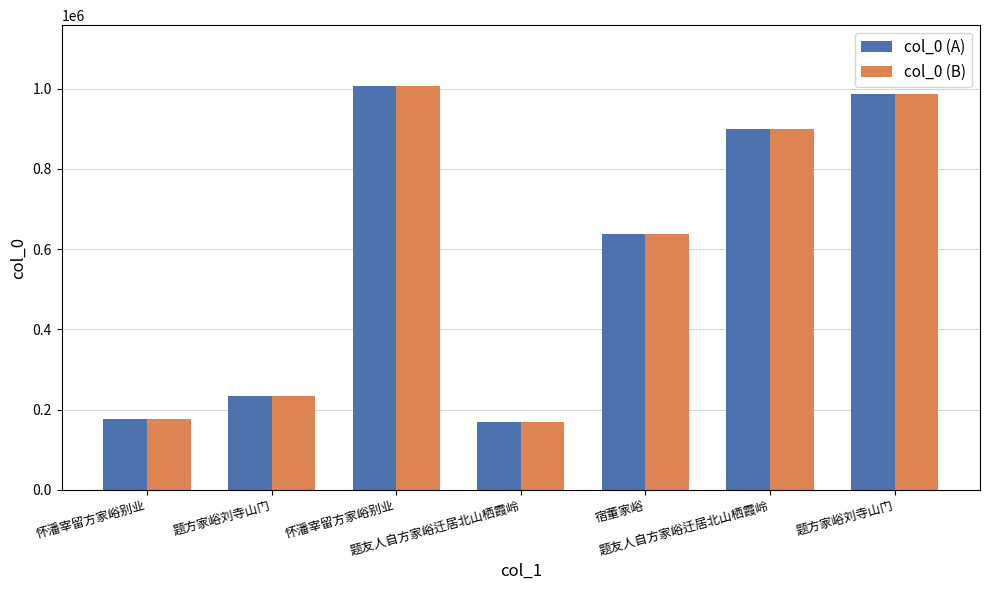

How many data points does each series have?

7